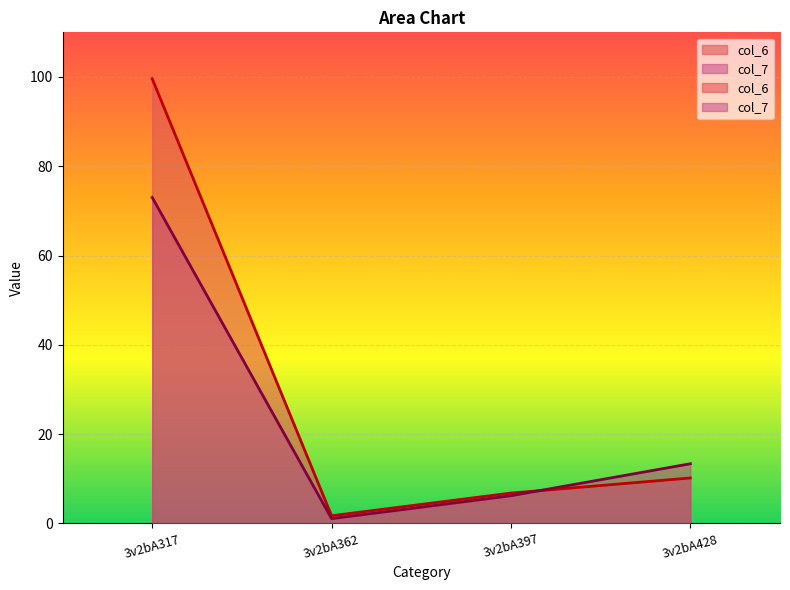

After their last crossing, which series has the higher values: col_6 or col_7?

col_7